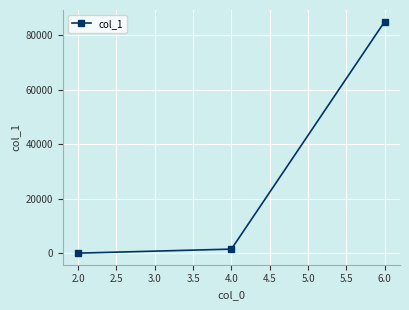

Reading left to right, transcribe all the data shown in this chart.

33	1511	84898